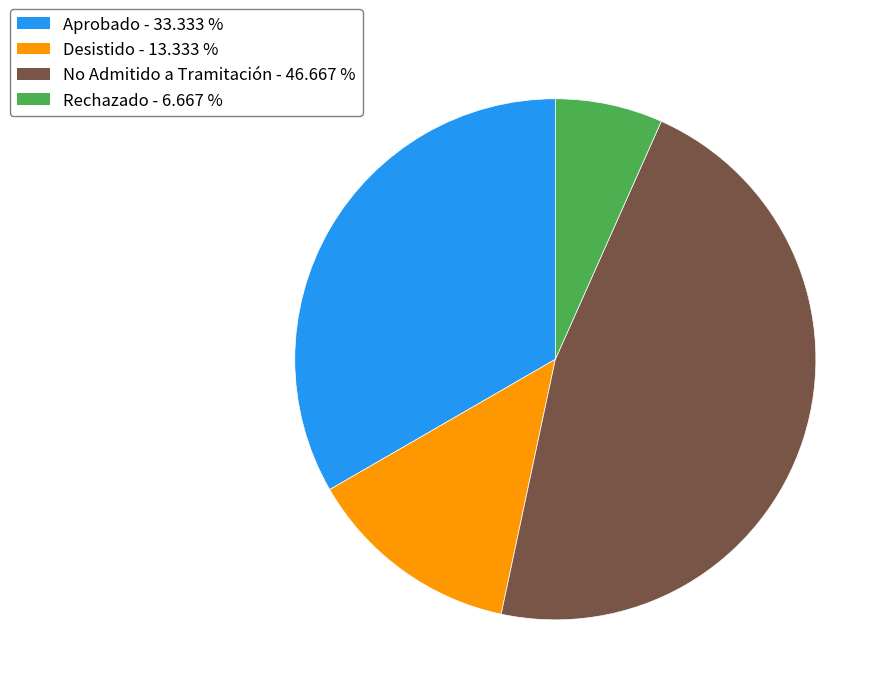

Do Desistido and Rechazado together represent more than half of the pie?

No